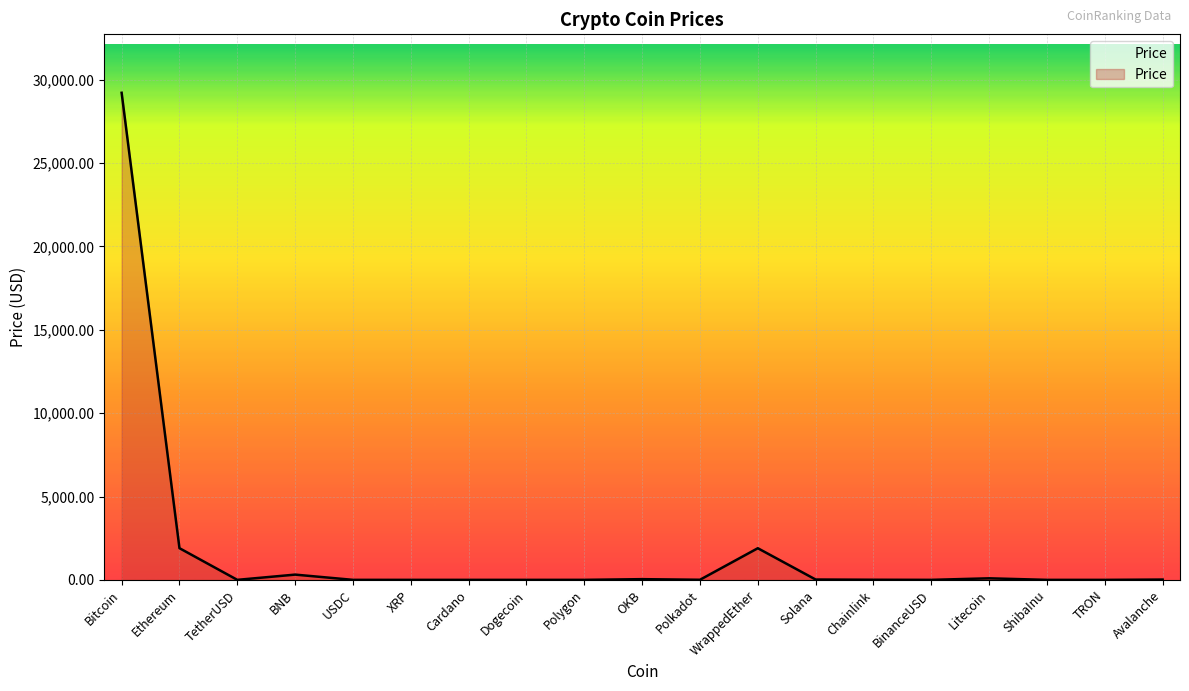

Which category has the highest value across all series?

Bitcoin